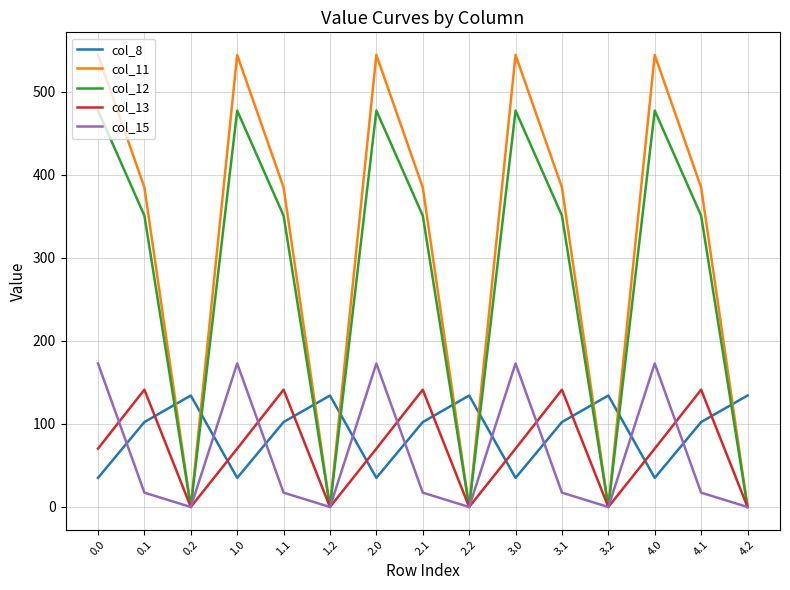

What is the highest value of the col_13 series?

141.2